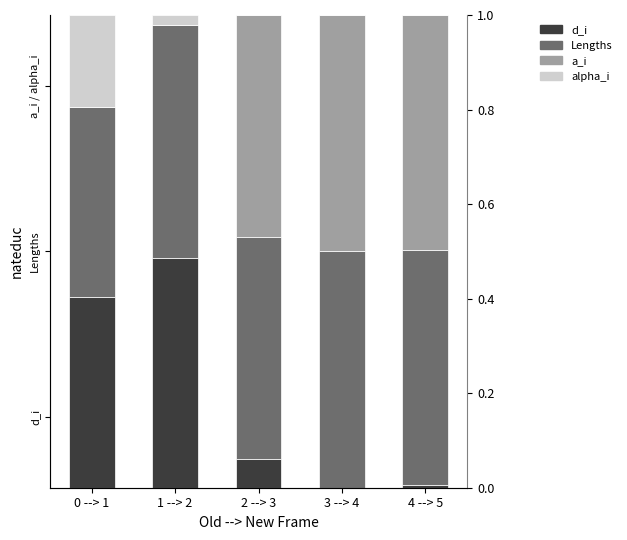

List the labels in order of alpha_i value, smallest first.

2 --> 3, 3 --> 4, 4 --> 5, 1 --> 2, 0 --> 1